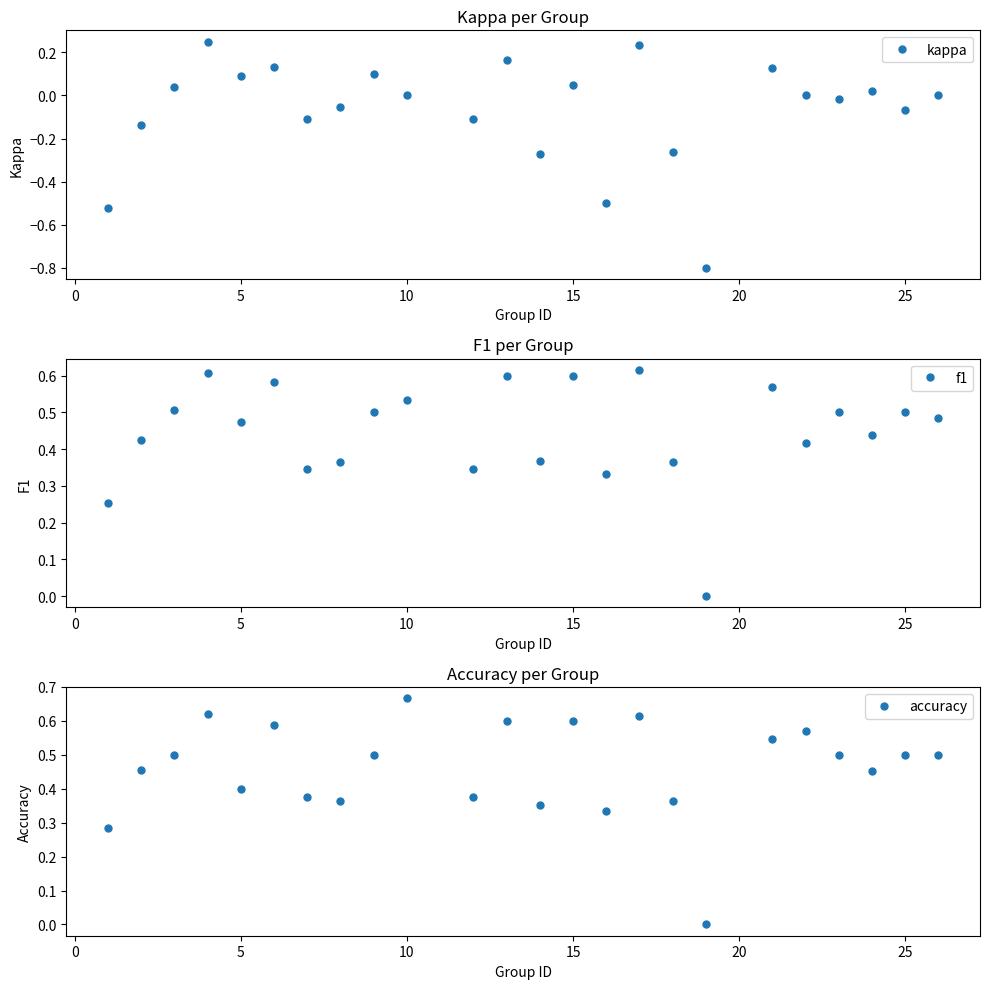

How many interior local valleys does the f1 series have?

8